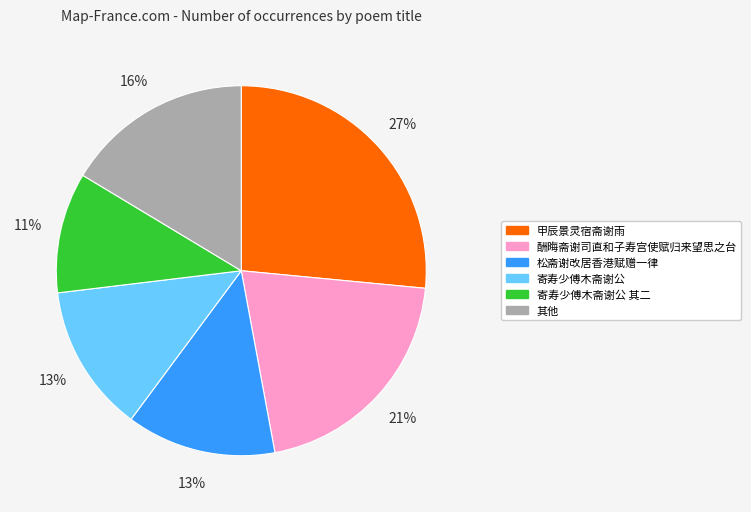

Is there any slice that represents more than half of the pie?

No